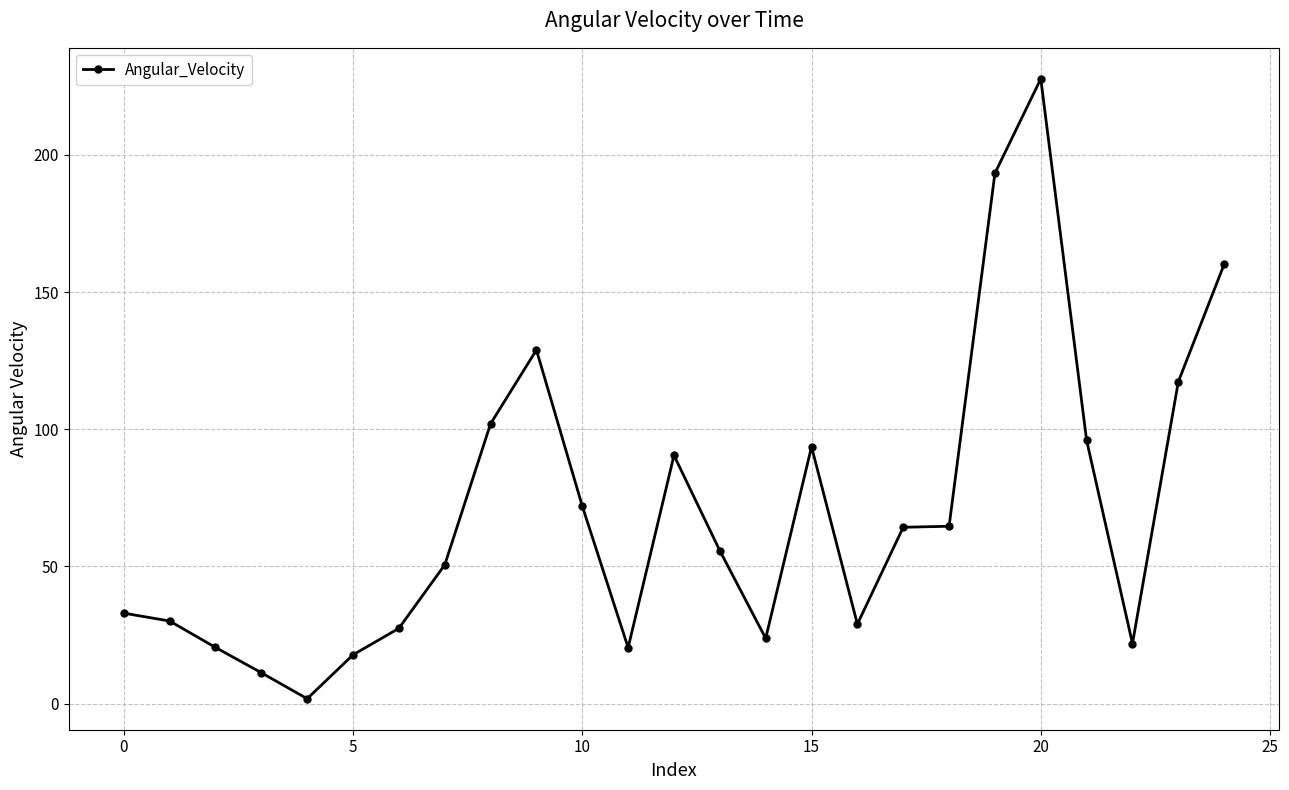

What is the value of the 15th point from the left?

23.8